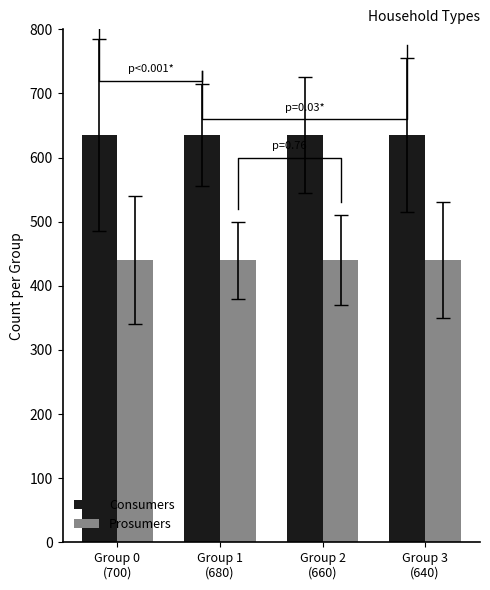

What is the value of the Consumers bar at the 2nd from the left?

635